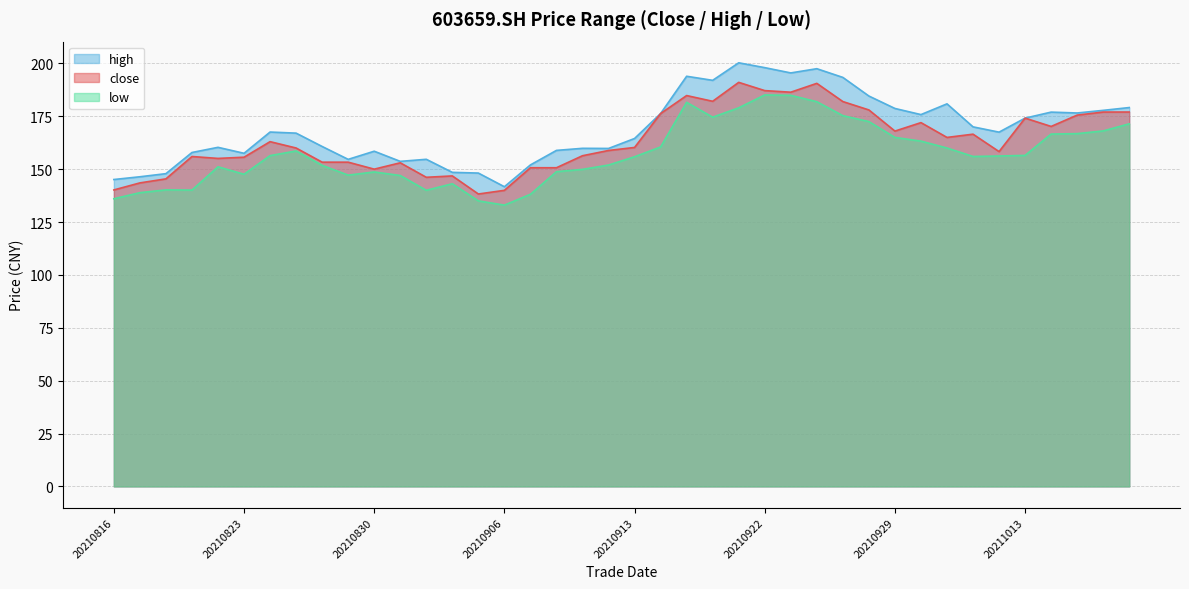

What is the sum of all close values?

6538.4